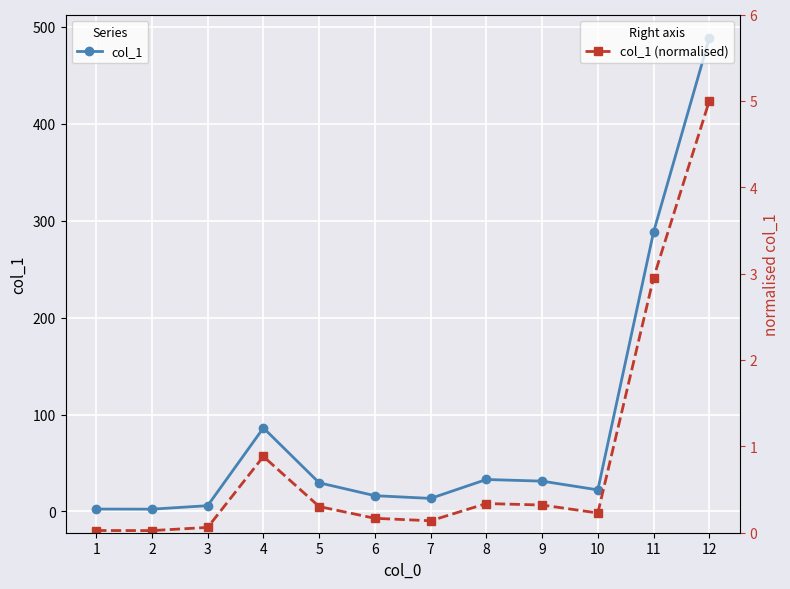

How many data points in col_1 are less than 29?

6